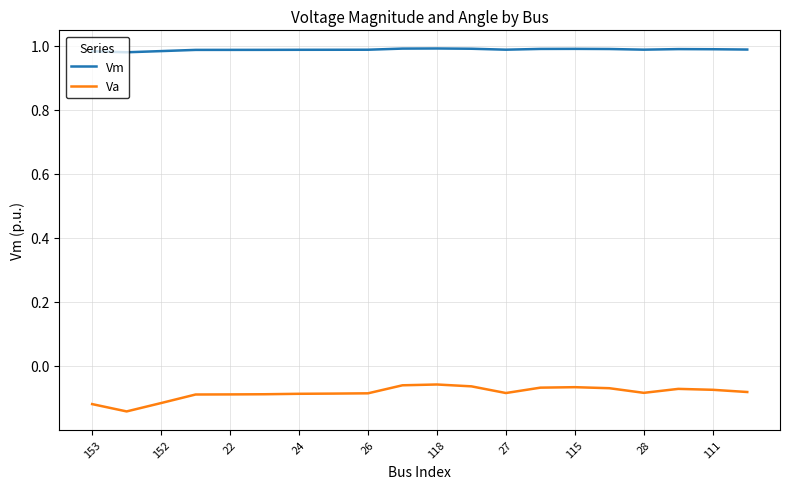

Which series has the largest total across all categories?

Vm